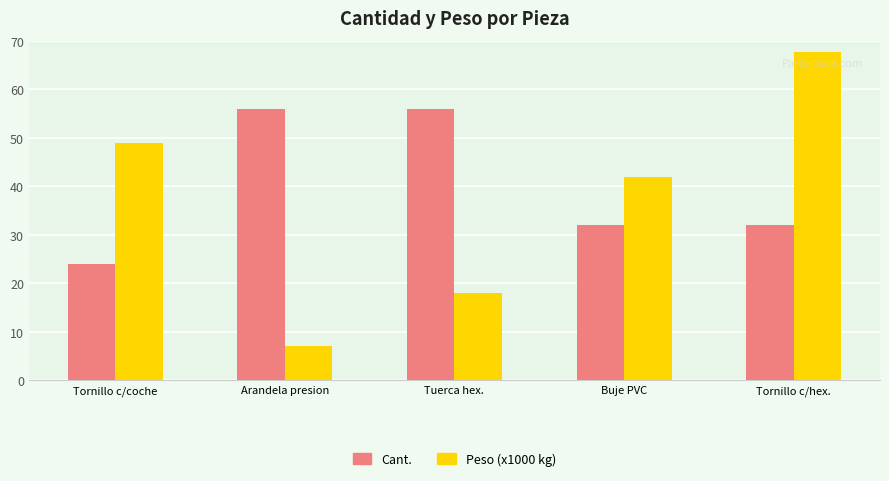

What is the sum of all Cant. values?

200.0